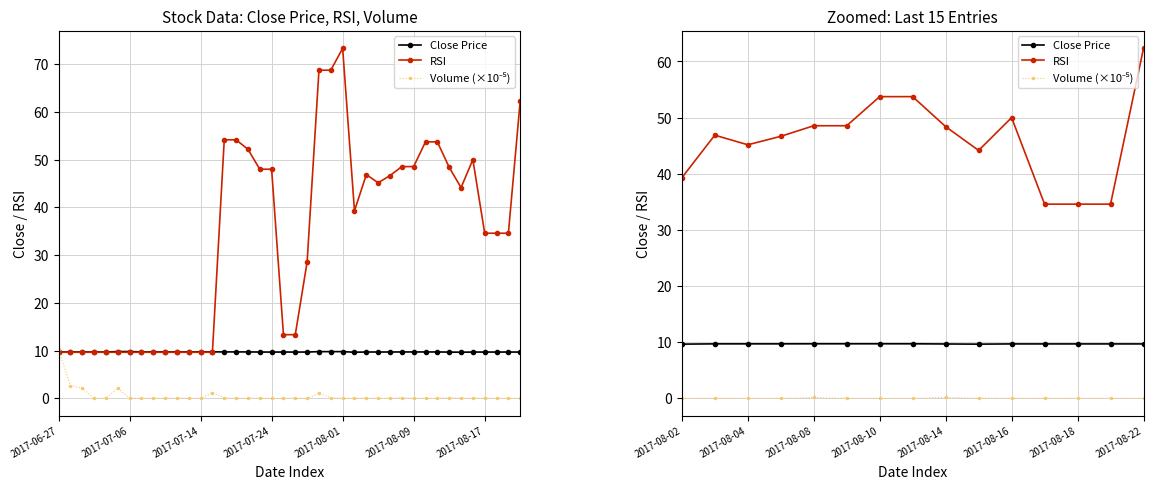

True or false: Volume (×10⁻⁵) and RSI cross at least once.

False